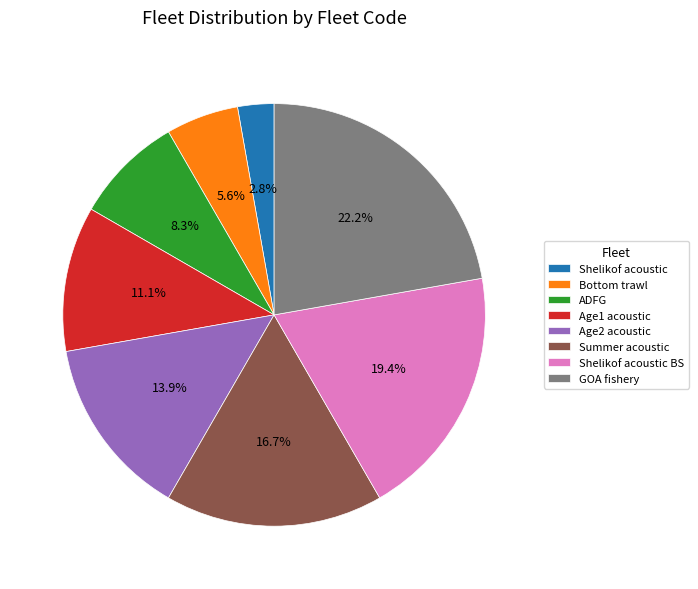

How many segments does this pie chart have?

8